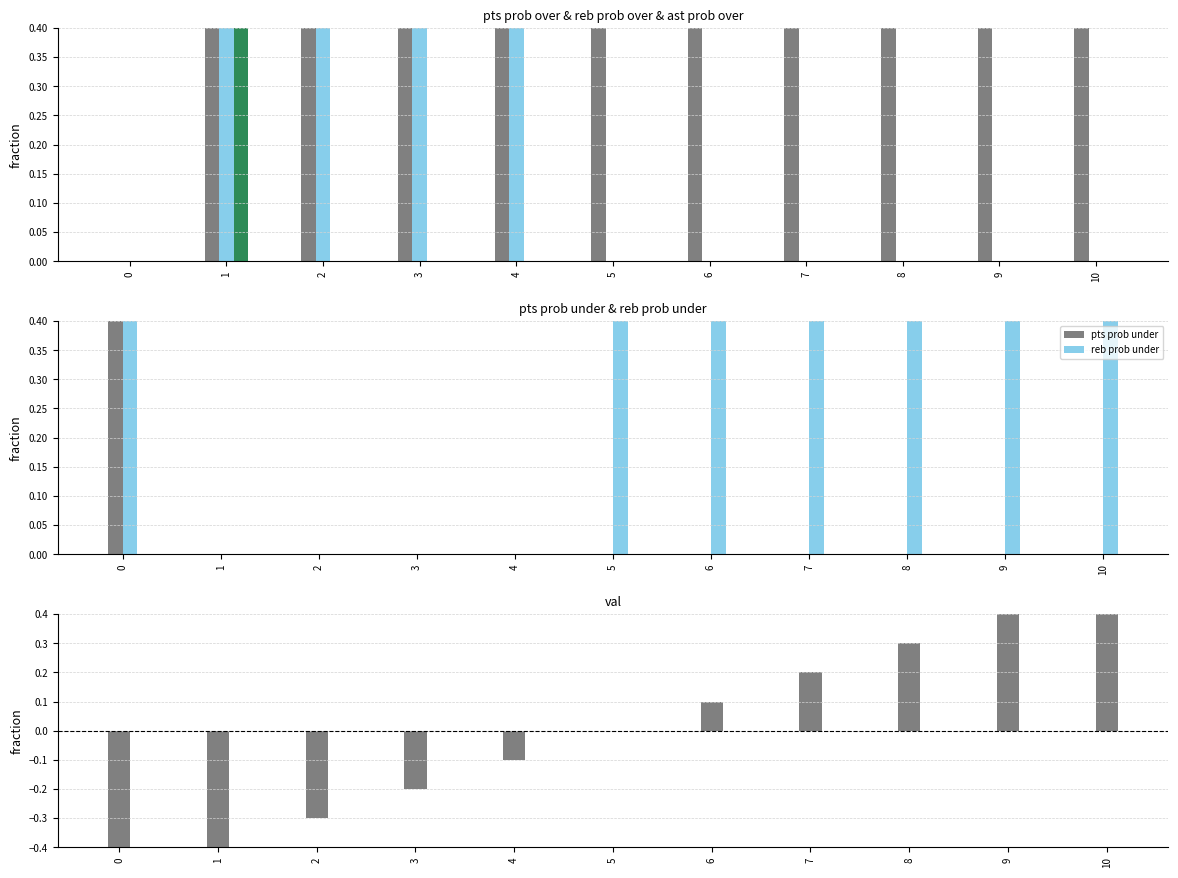

At which label does val reach its peak?

10